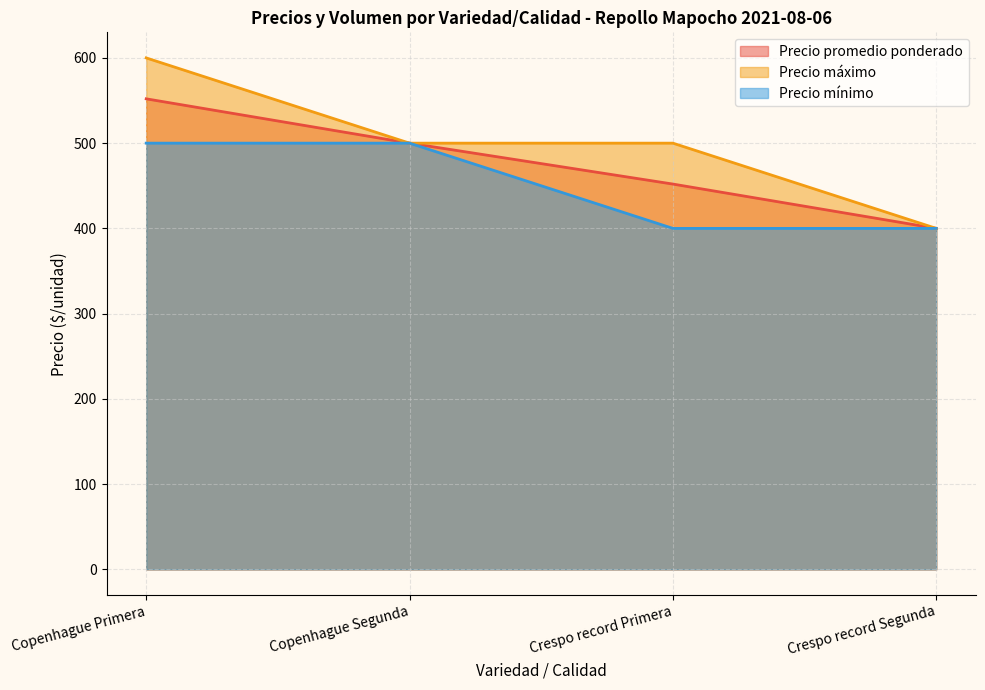

Does the chart display data point markers on the line(s)?

No